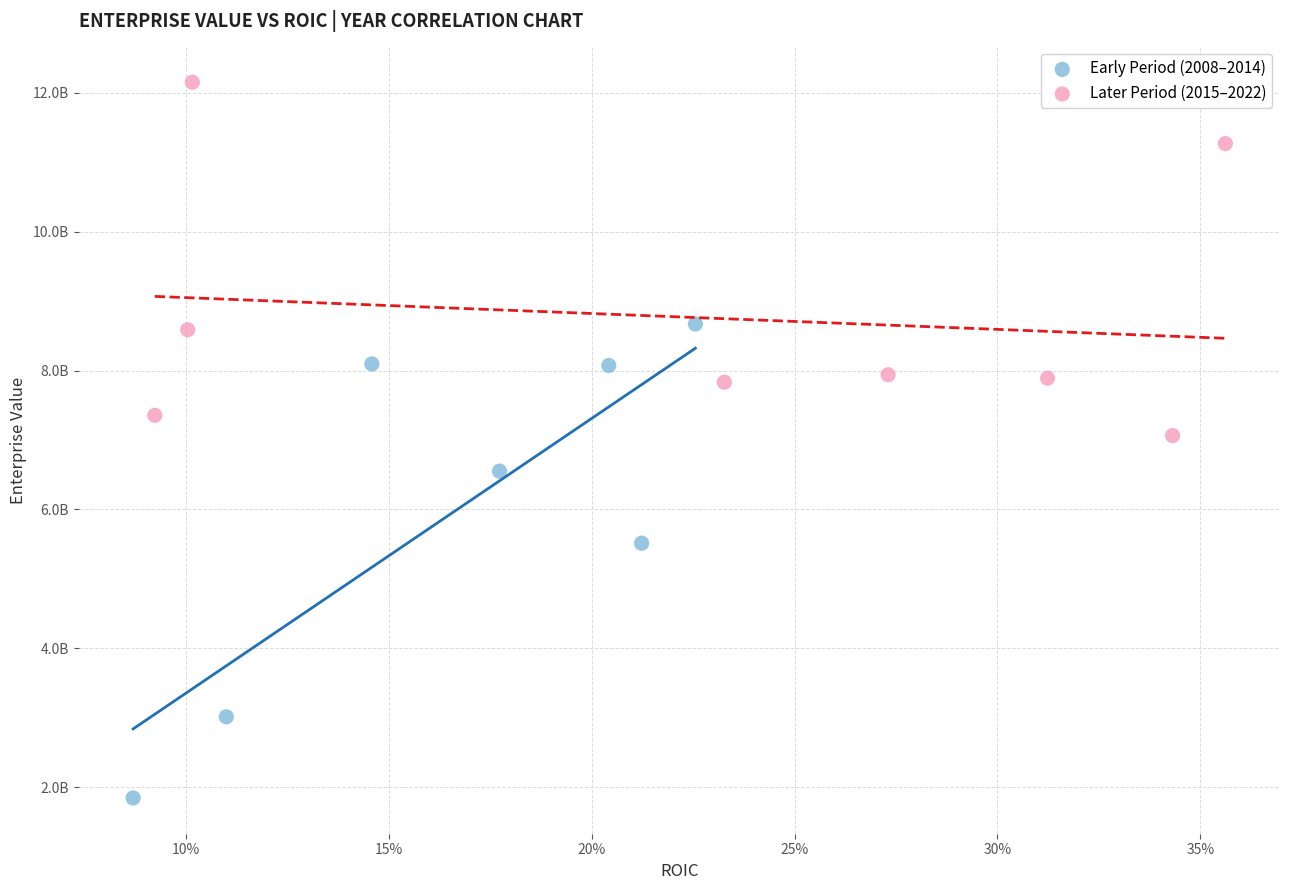

What are all the series names shown in the legend?

Early Period (2008–2014), Later Period (2015–2022)